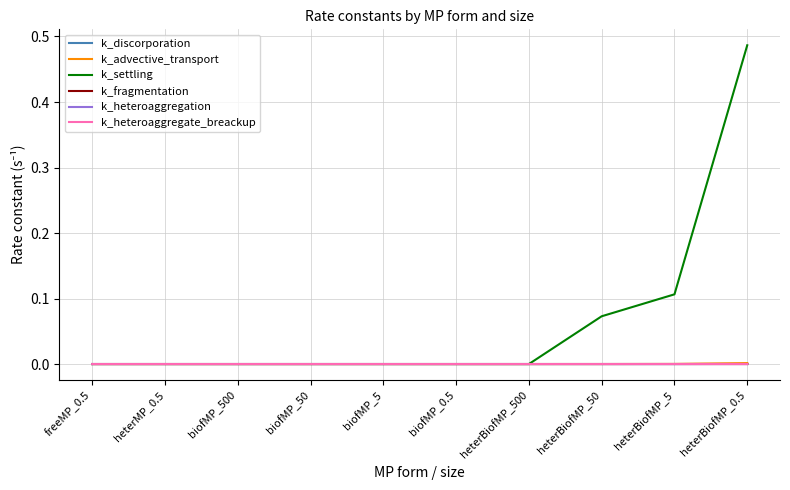

Which series has the largest total across all categories?

k_settling